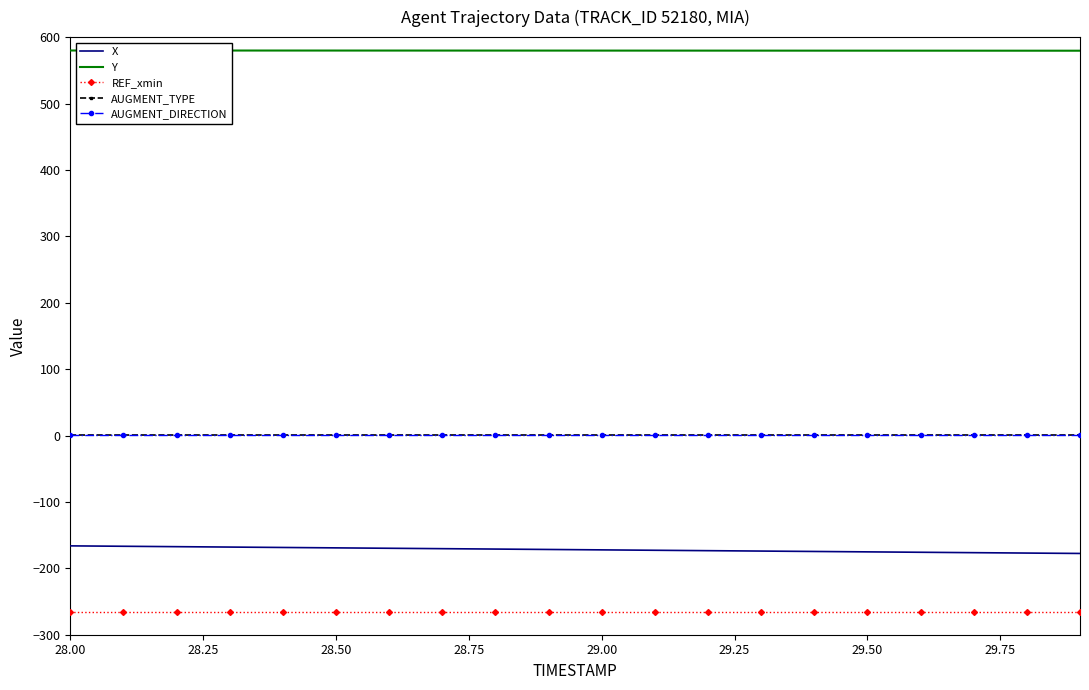

True or false: Y and X cross at least once.

False